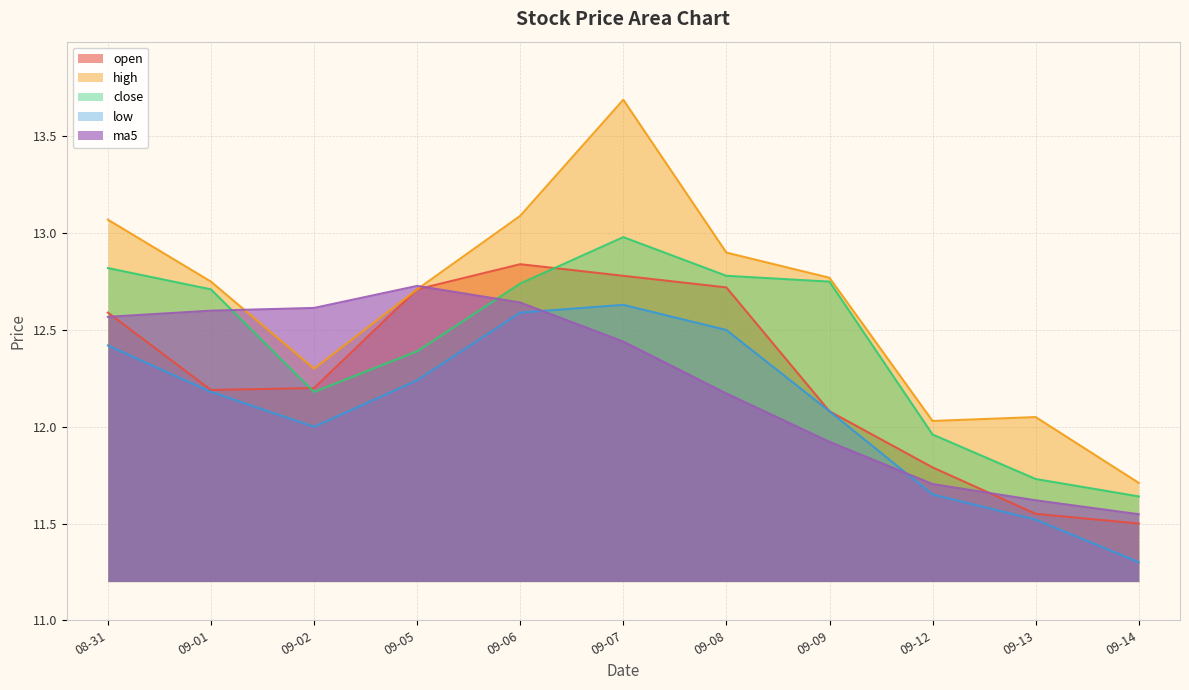

Which series has the widest spread of values?

high